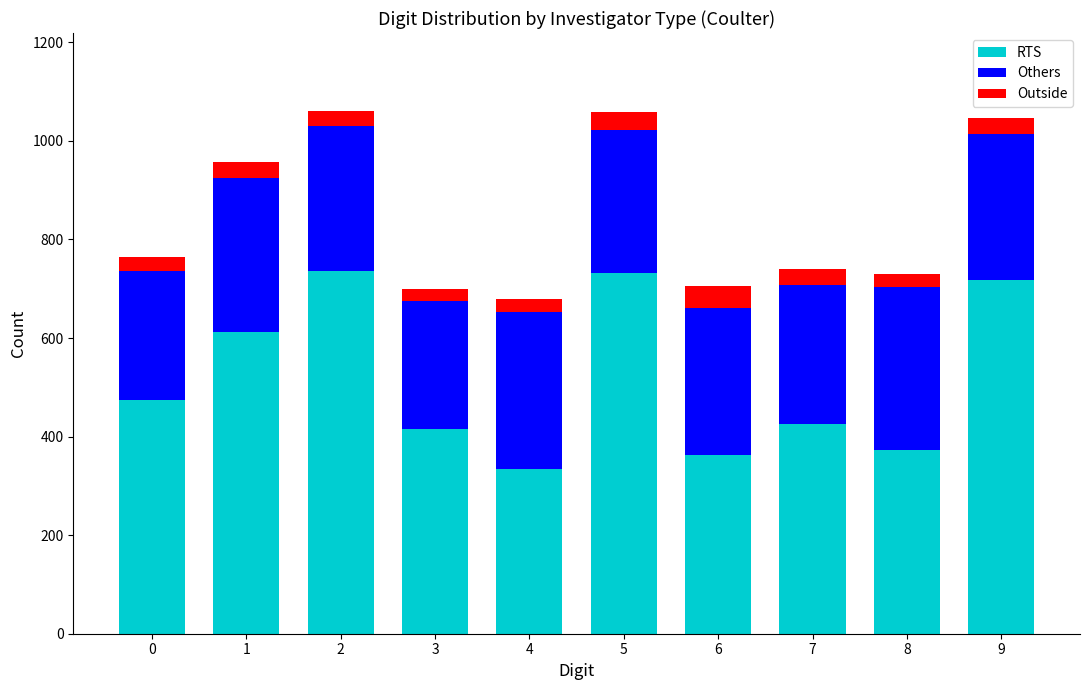

What are all the series names shown in the legend?

RTS, Others, Outside